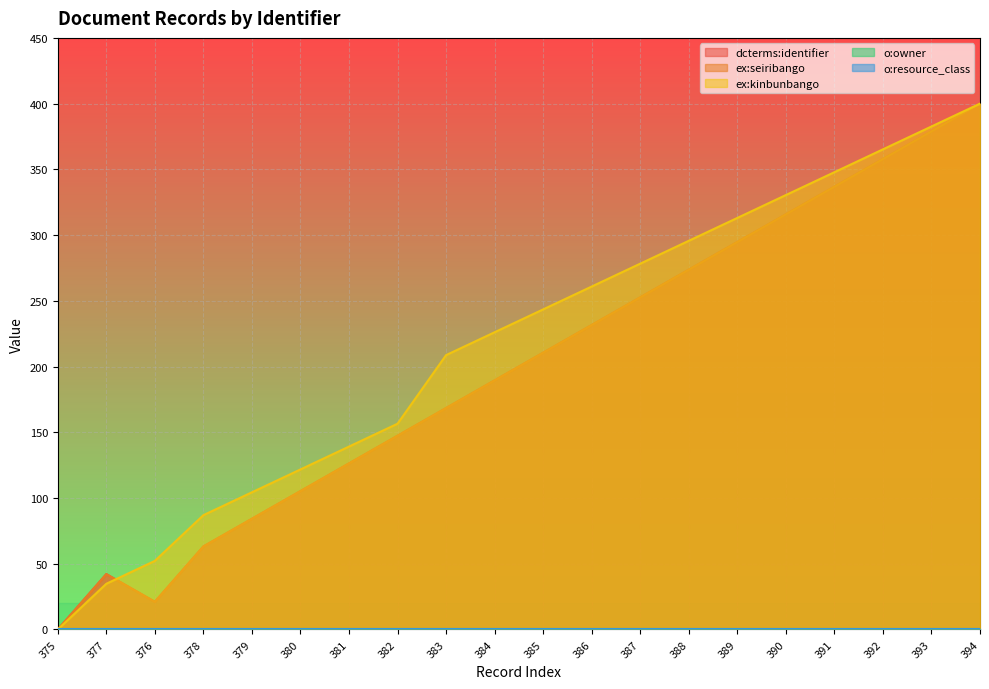

How many values in ex:kinbunbango are above zero?

19